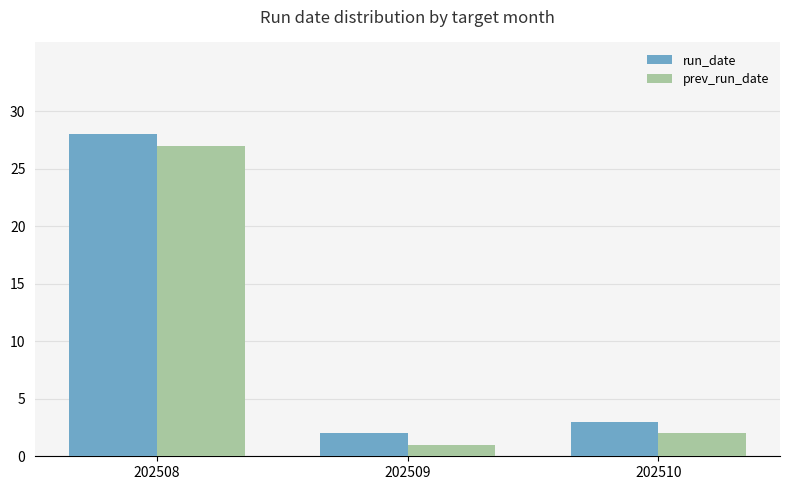

What is the total value across all series at 202508?

55